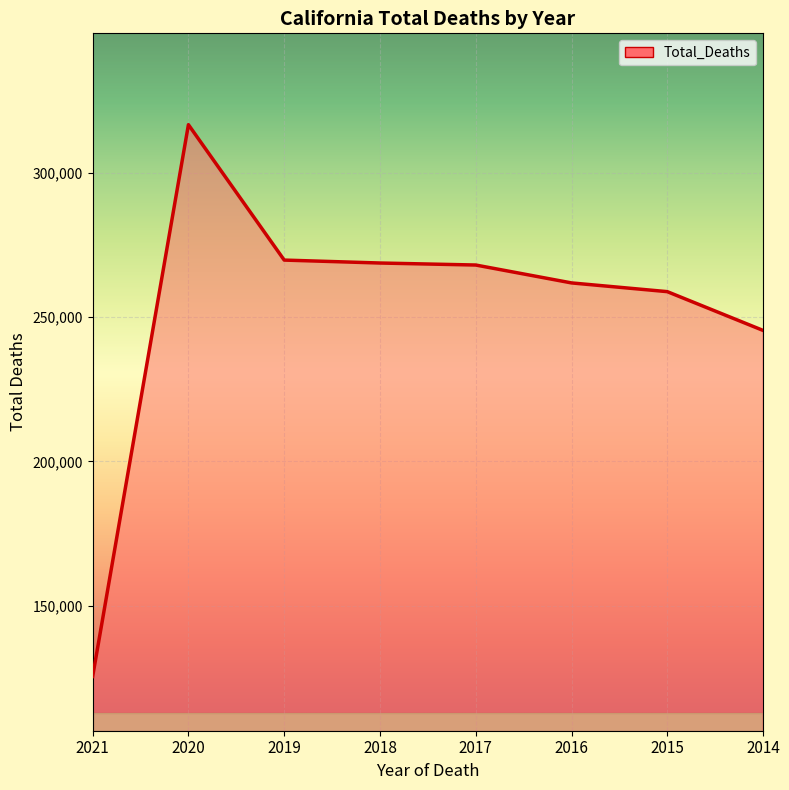

How many lines are shown in the chart?

1